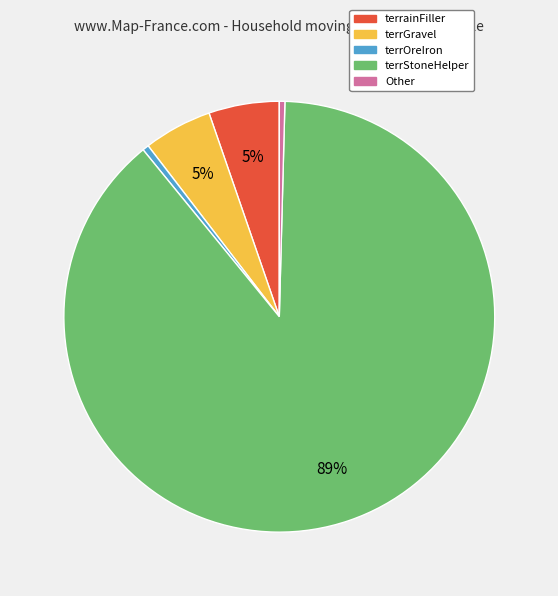

Between terrOreIron and terrainFiller, which is larger?

terrainFiller